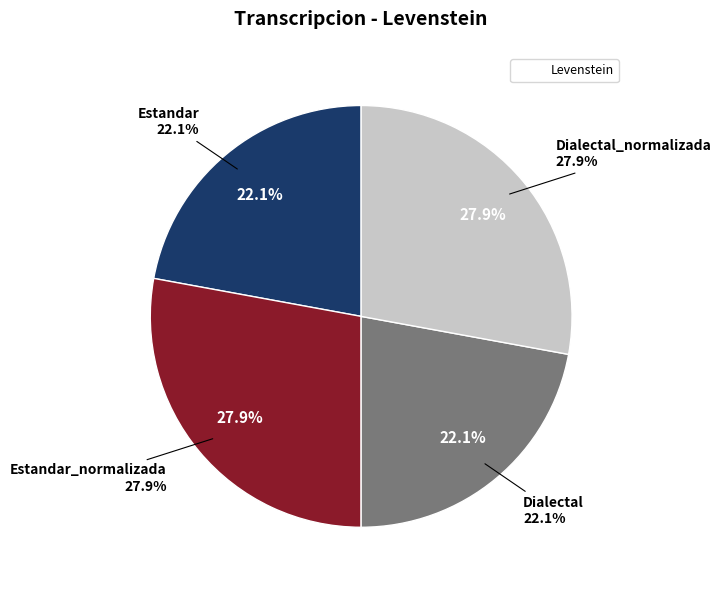

What is the ratio of the value at Estandar to the value at Dialectal_normalizada?

0.8